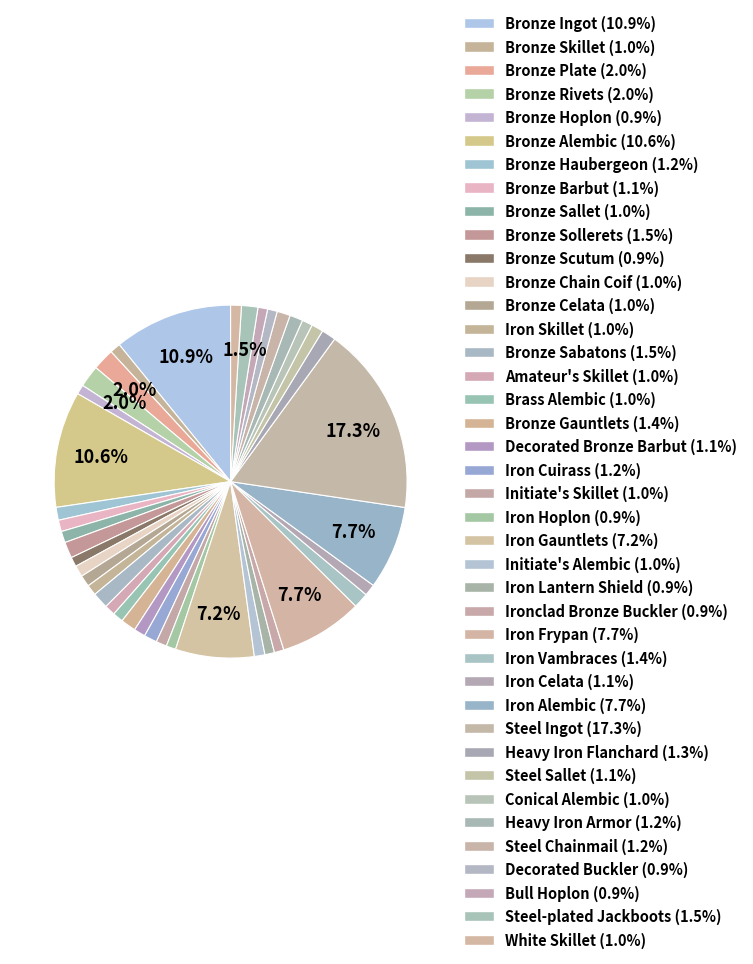

What is the smallest slice in the pie chart?

Bronze Hoplon